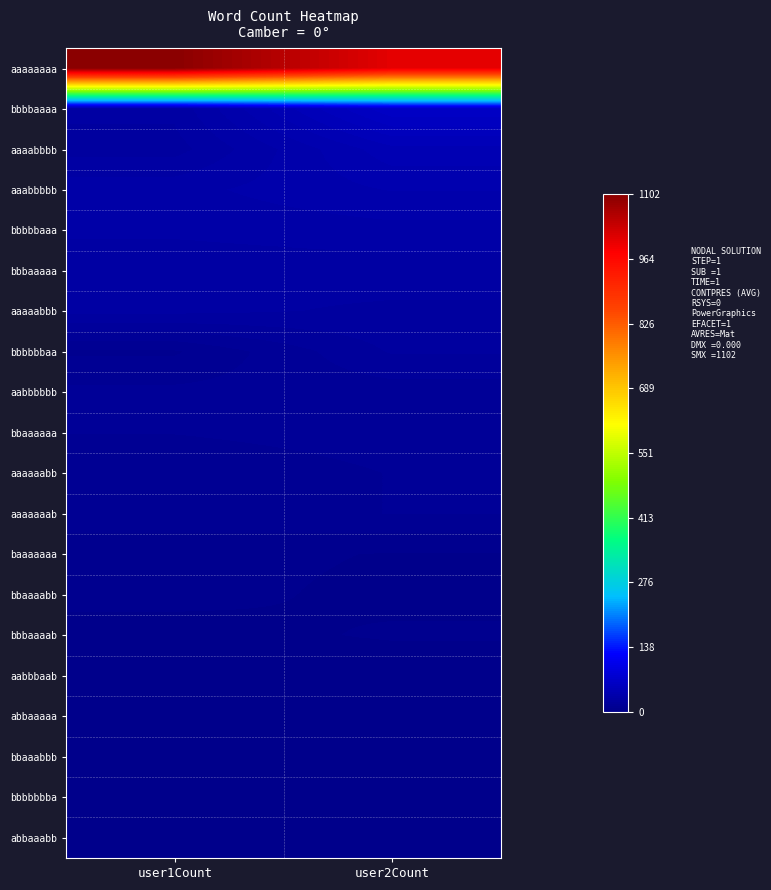

Which series has the largest total across all categories?

aaaaaaaa